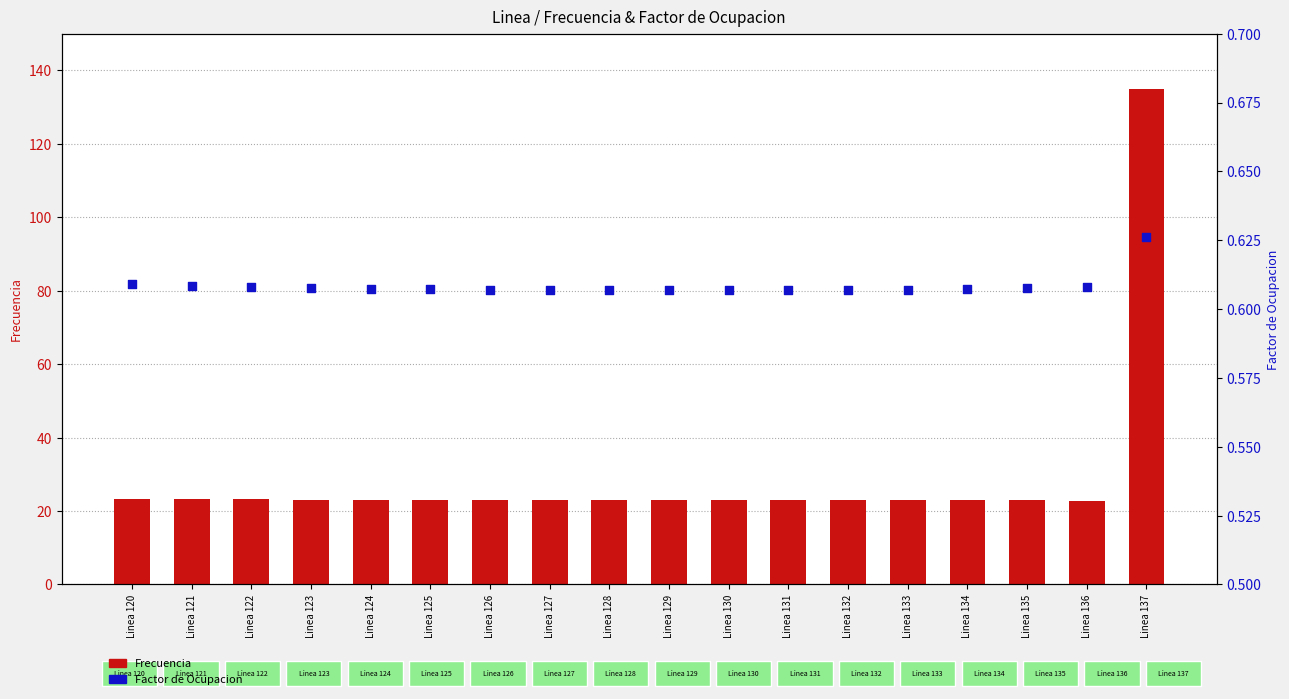

Which series has the largest Y range (max minus min)?

Frecuencia